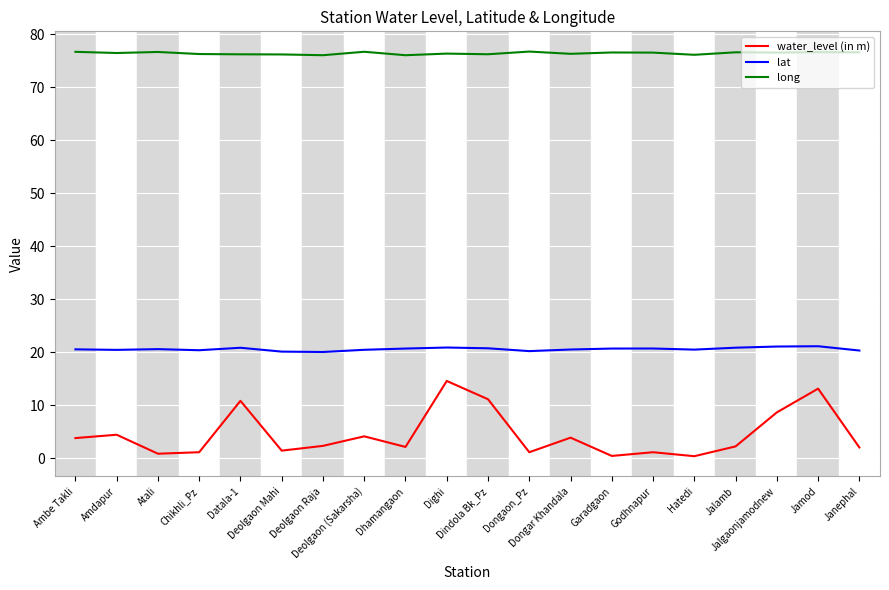

What is the difference between the water_level (in m) values at Dindola Bk_Pz and Deolgaon (Sakarsha)?

7.0